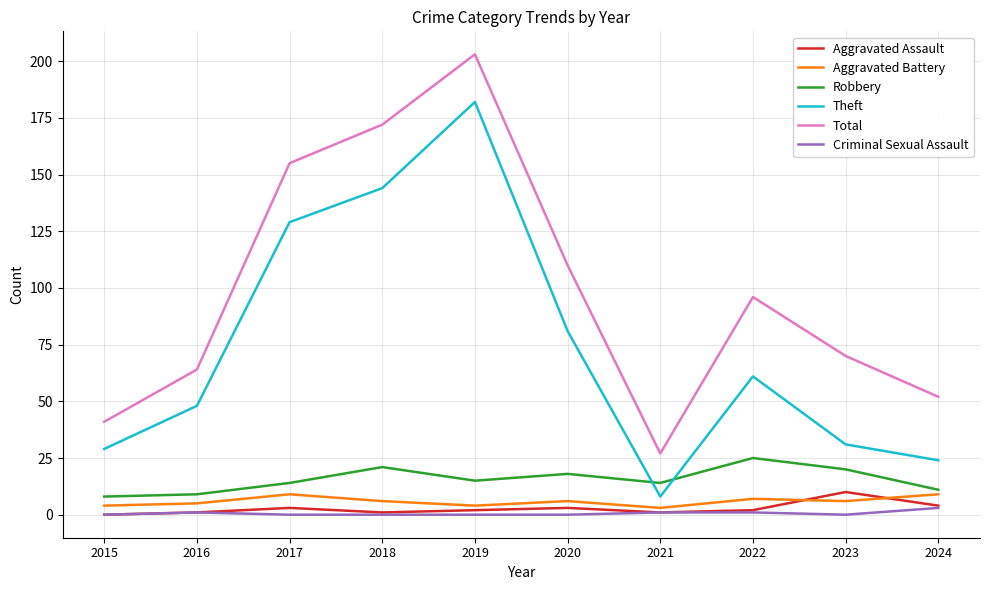

Which series changed the most between 2015 and 2023?

Total